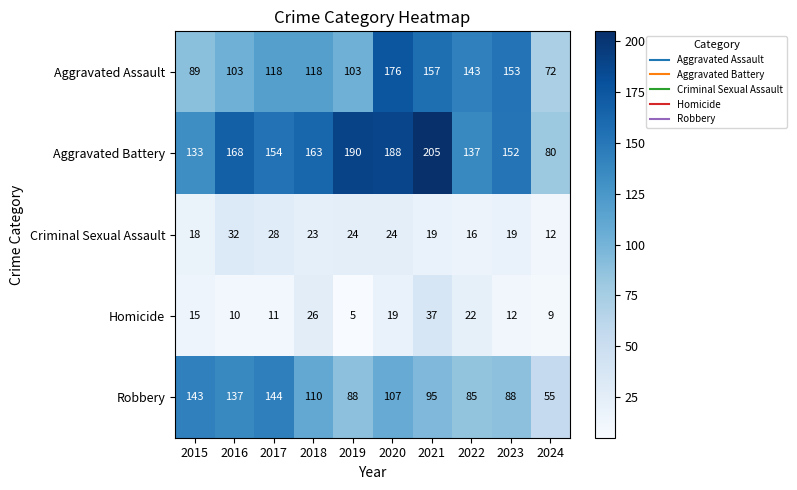

What is the greatest value displayed?

205